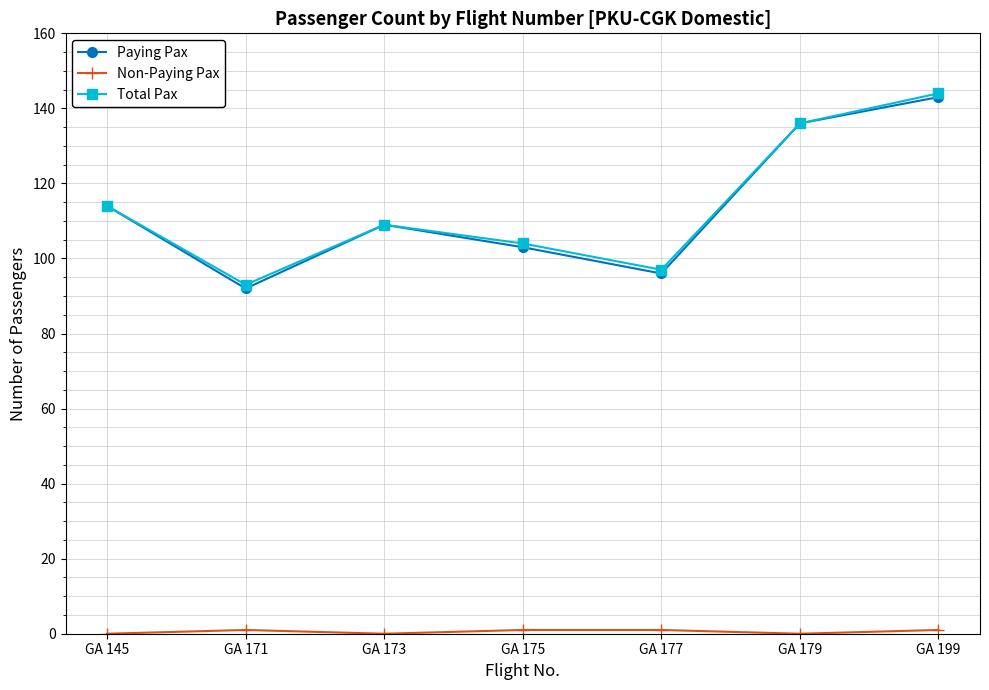

Which category has the highest value across all series?

GA 199